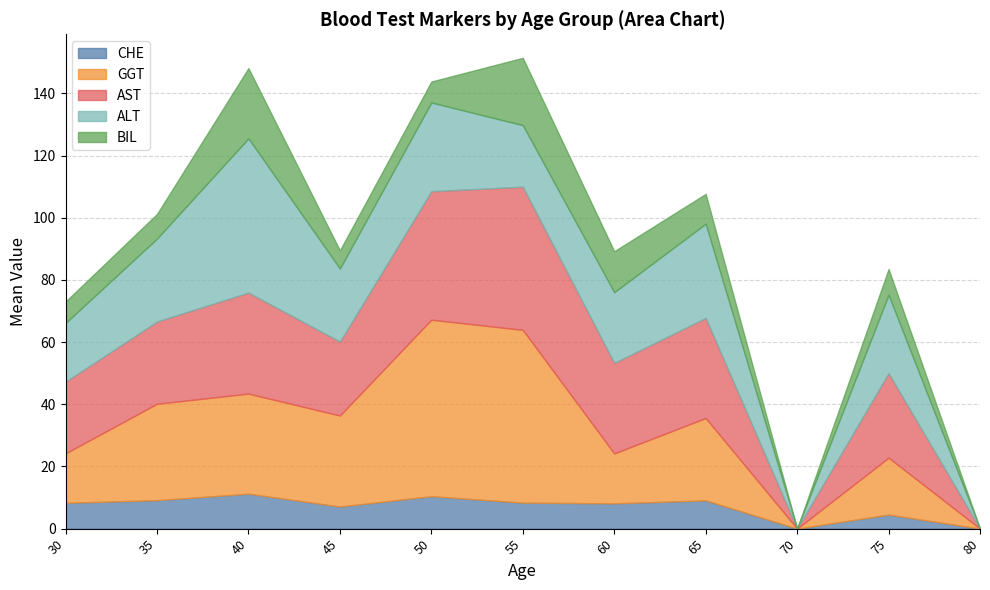

What is the total value across all series at 30?

73.1